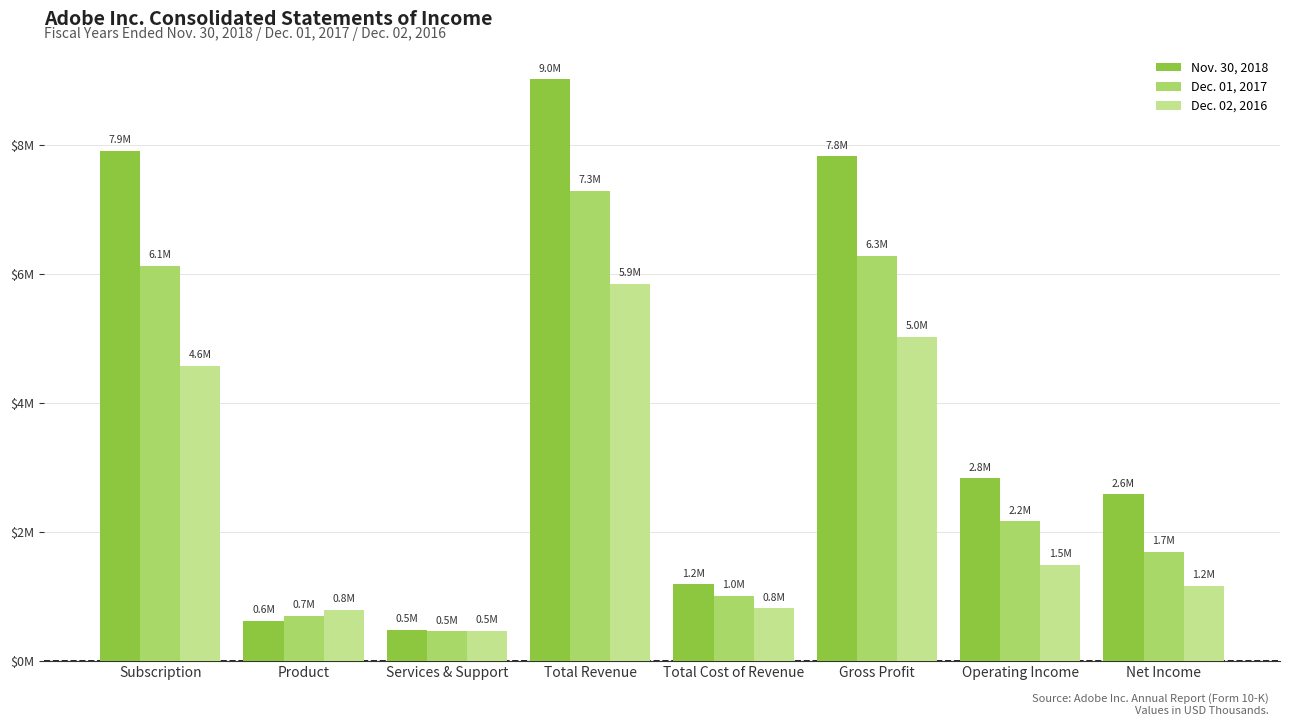

What is the total value across all series at Subscription?

18640854